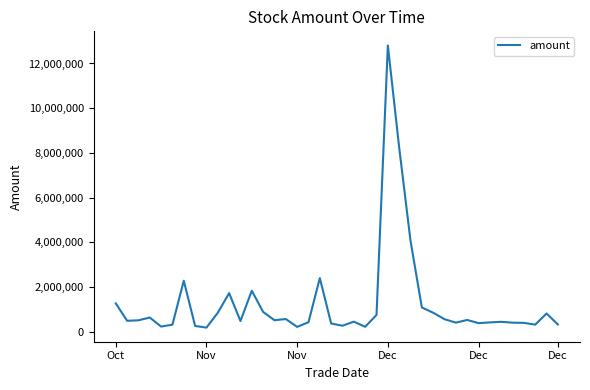

What is the greatest value displayed?

12806292